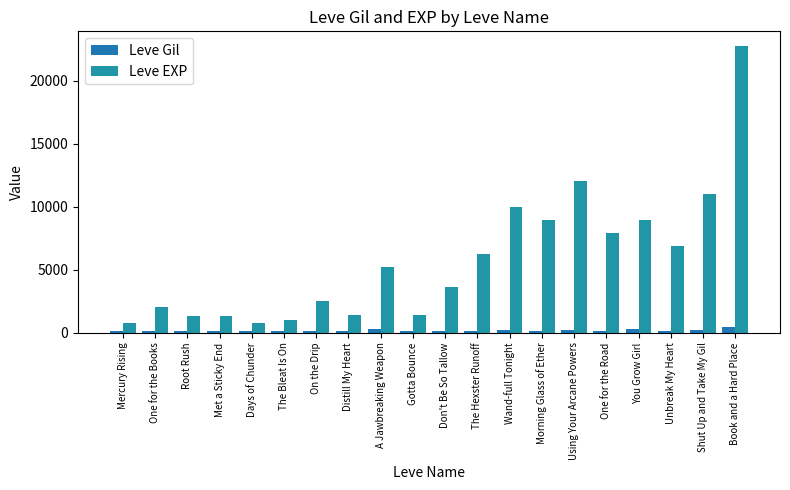

How many bars are there in each group?

2